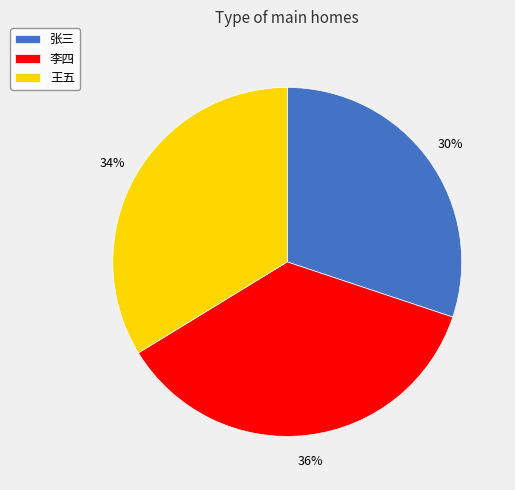

Does any single category account for the majority?

No